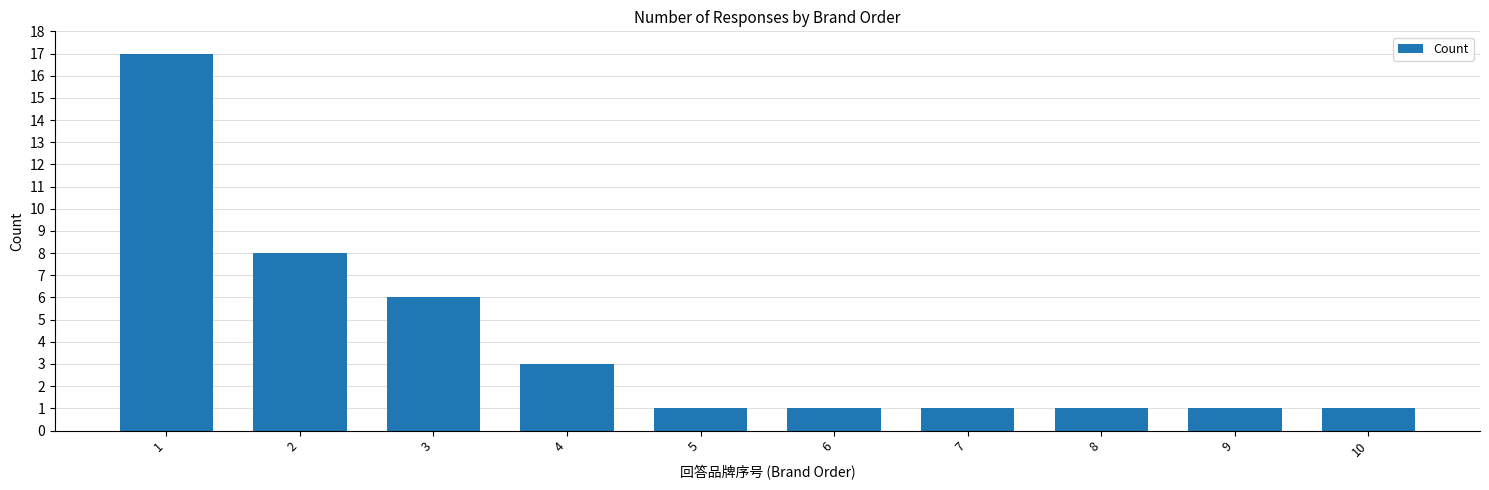

Are the bars horizontal?

No